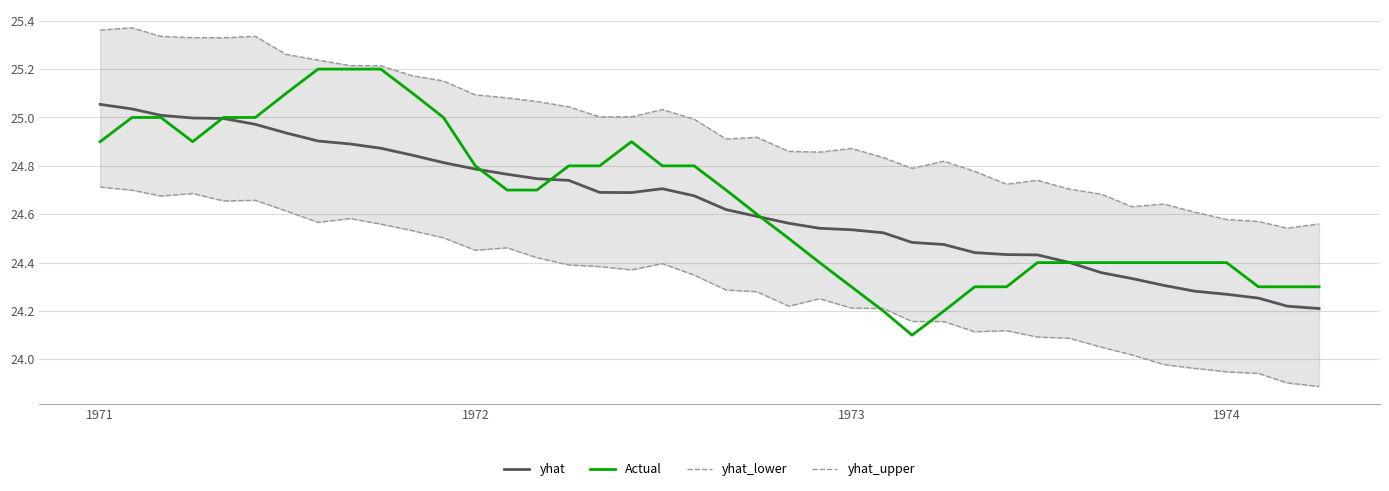

What are all the series names shown in the legend?

yhat, Actual, yhat_lower, yhat_upper